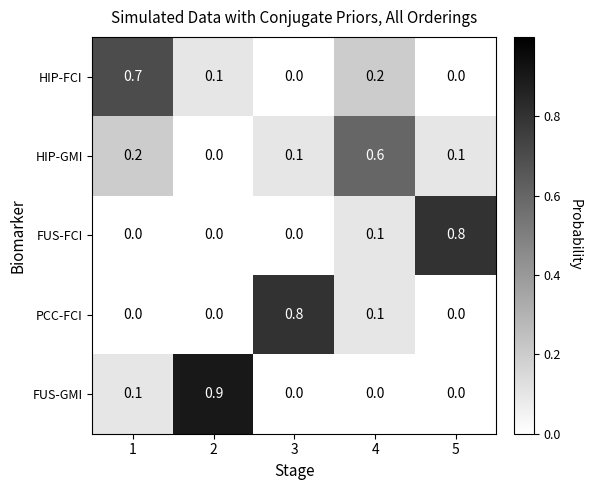

Count the HIP-FCI values in the range 0 to 1.

5